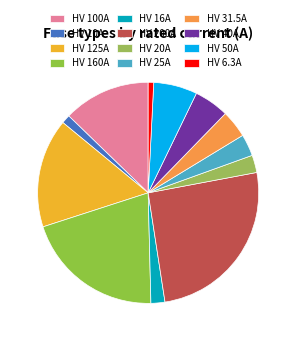

Is there any slice that represents more than half of the pie?

No